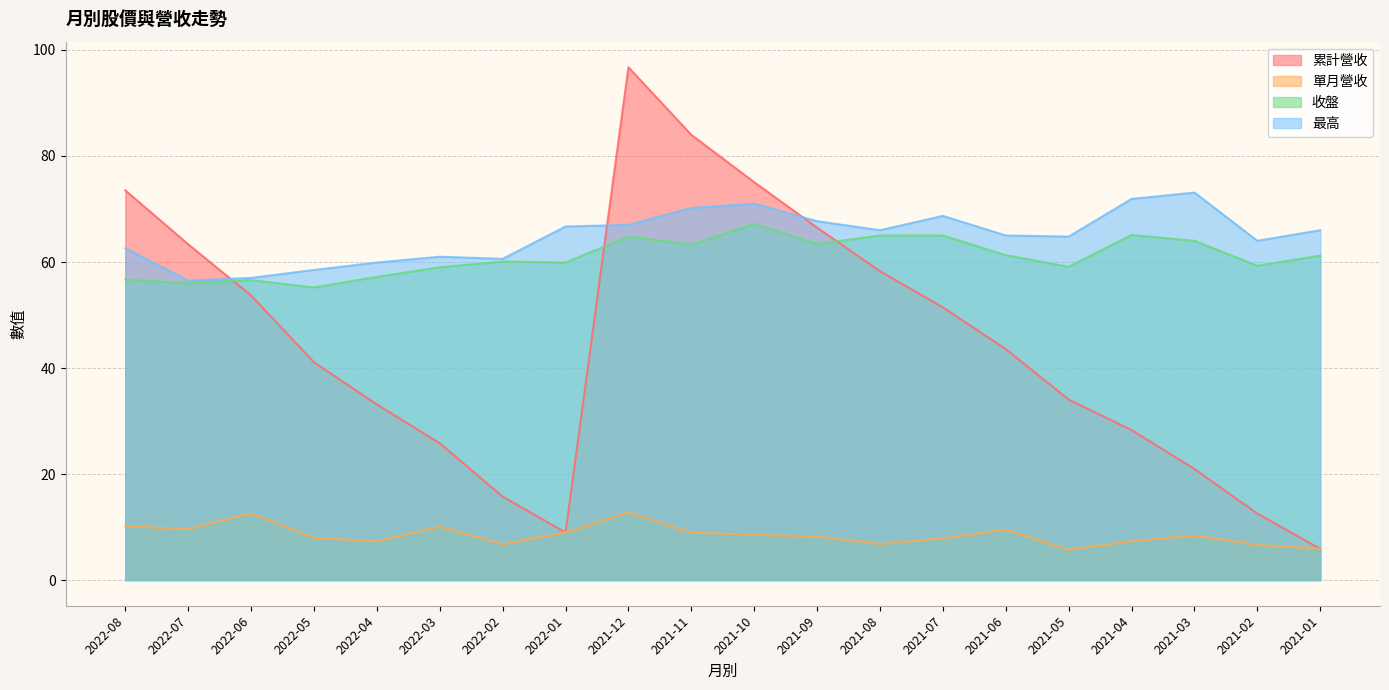

The value of 收盤 at 2022-08 is 56.7. True or false?

True